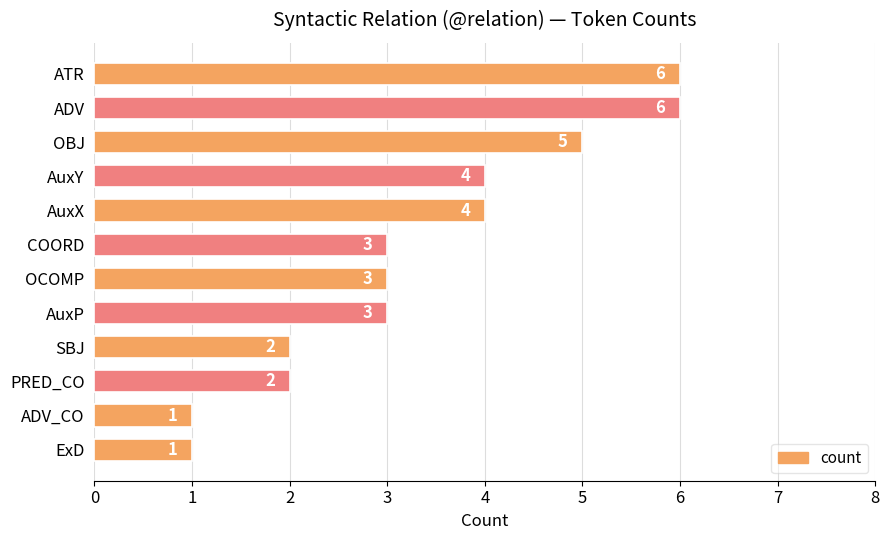

Is it true that the value at OCOMP is 3?

True